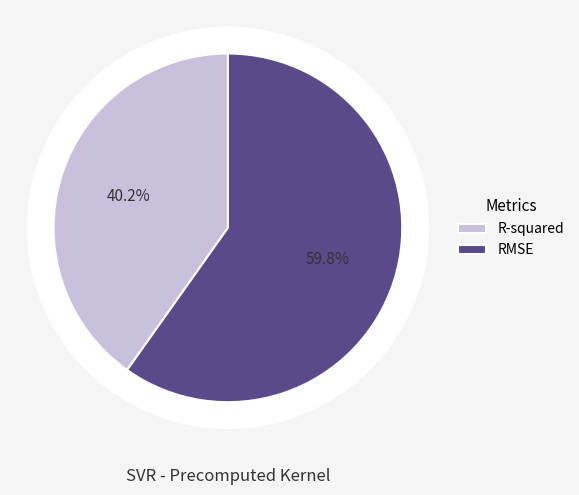

To the nearest percent, what portion does R-squared represent?

40%